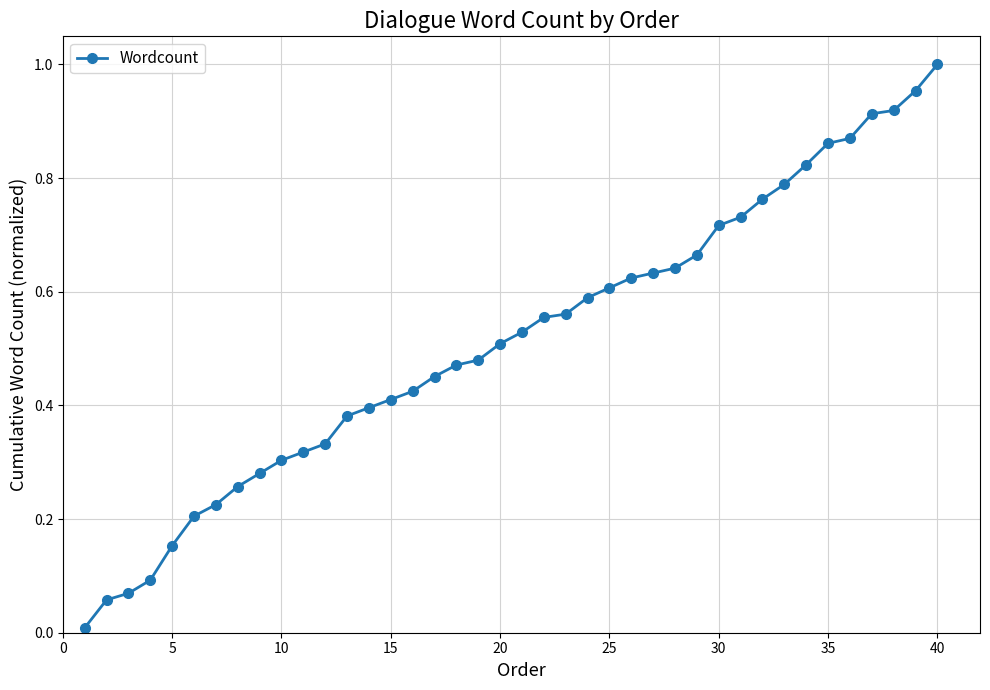

What is the sum of all values?

20.6